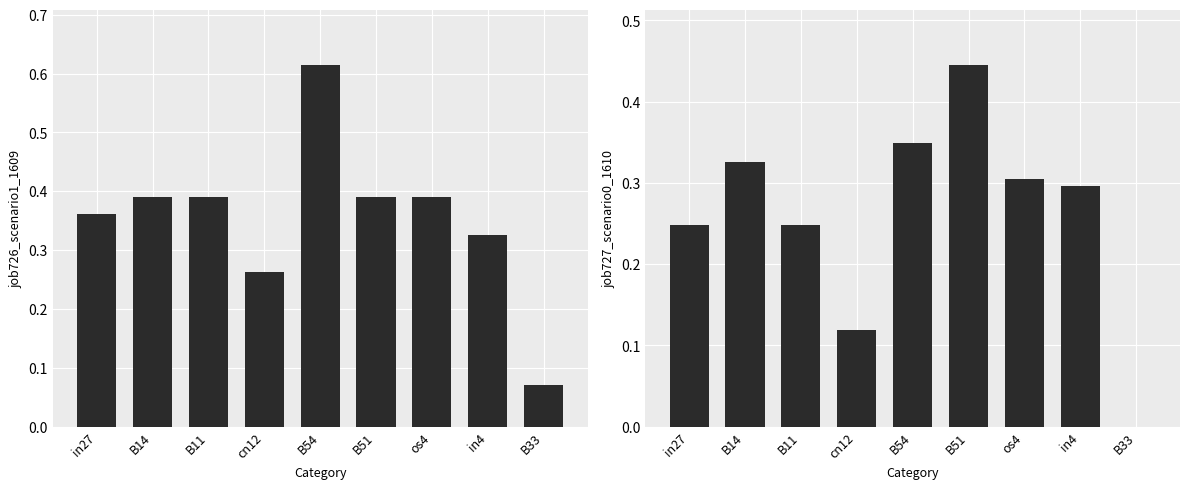

How many values in the job727_scenario0_1610 series exceed 0?

8